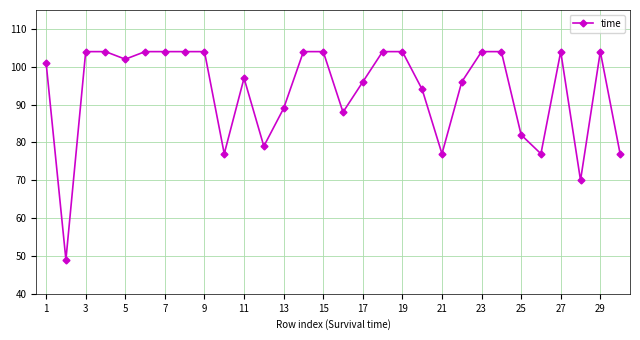

What is the smallest value displayed?

49